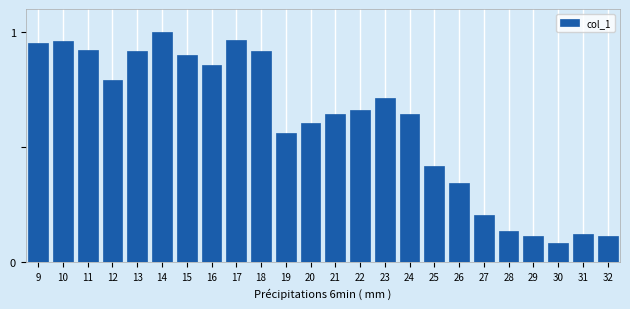

What is the value of the 19th bar from the left?

0.2